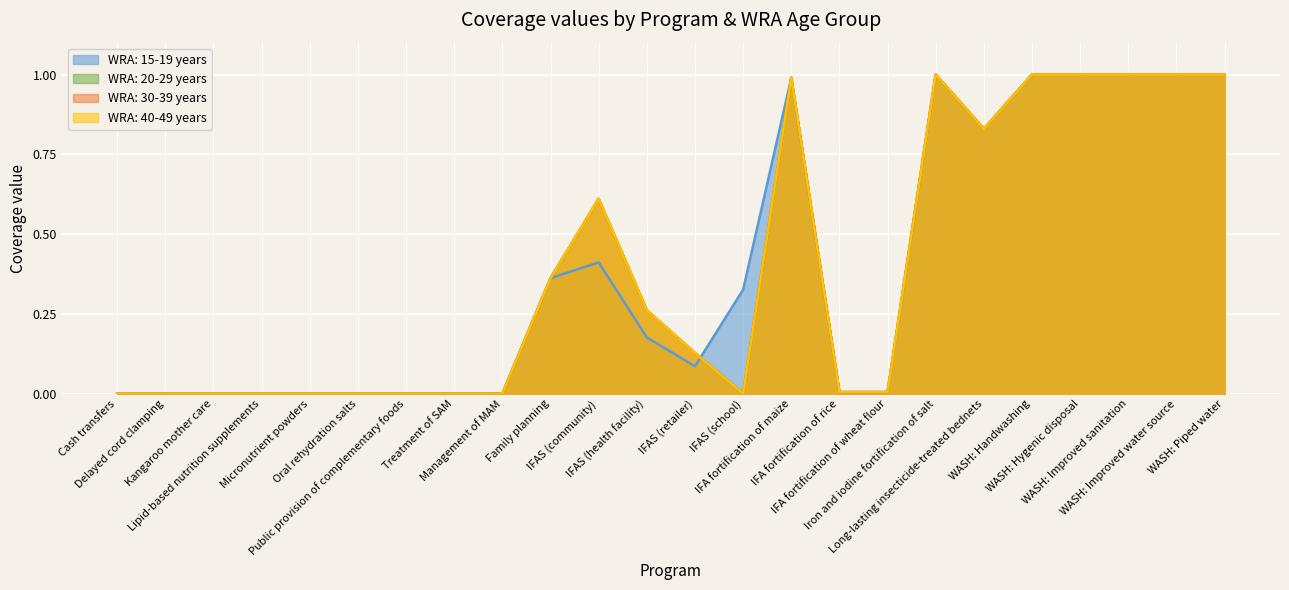

Where is the first local maximum for WRA: 30-39 years?

IFAS (community)